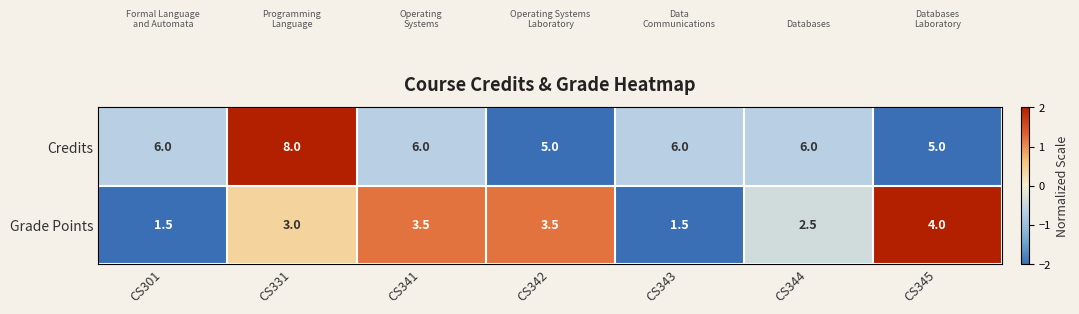

Is the value of Grade Points at CS301 greater than the value of Credits at CS342?

No